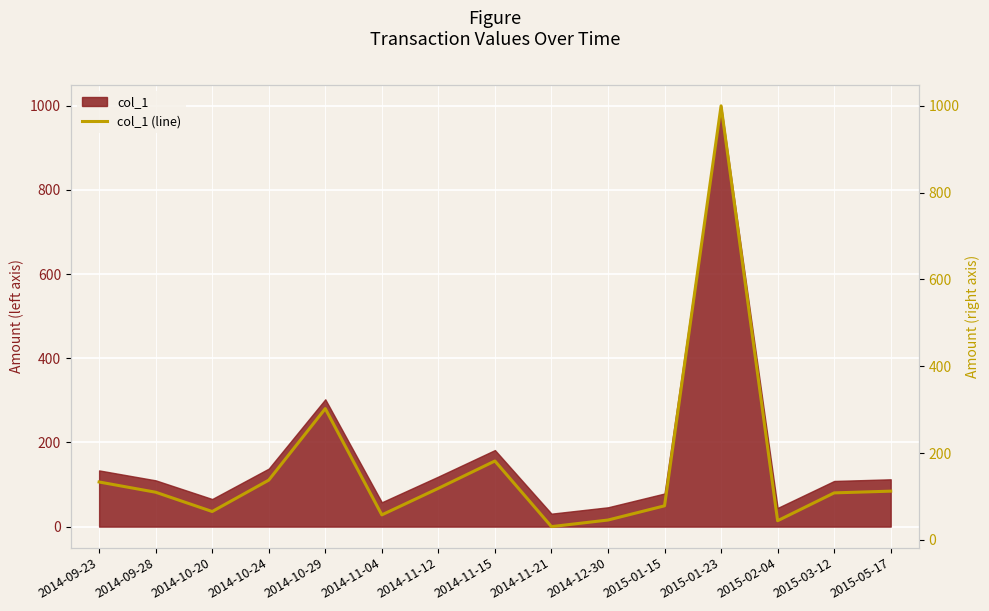

At which label does col_1 reach its peak?

2015-01-23